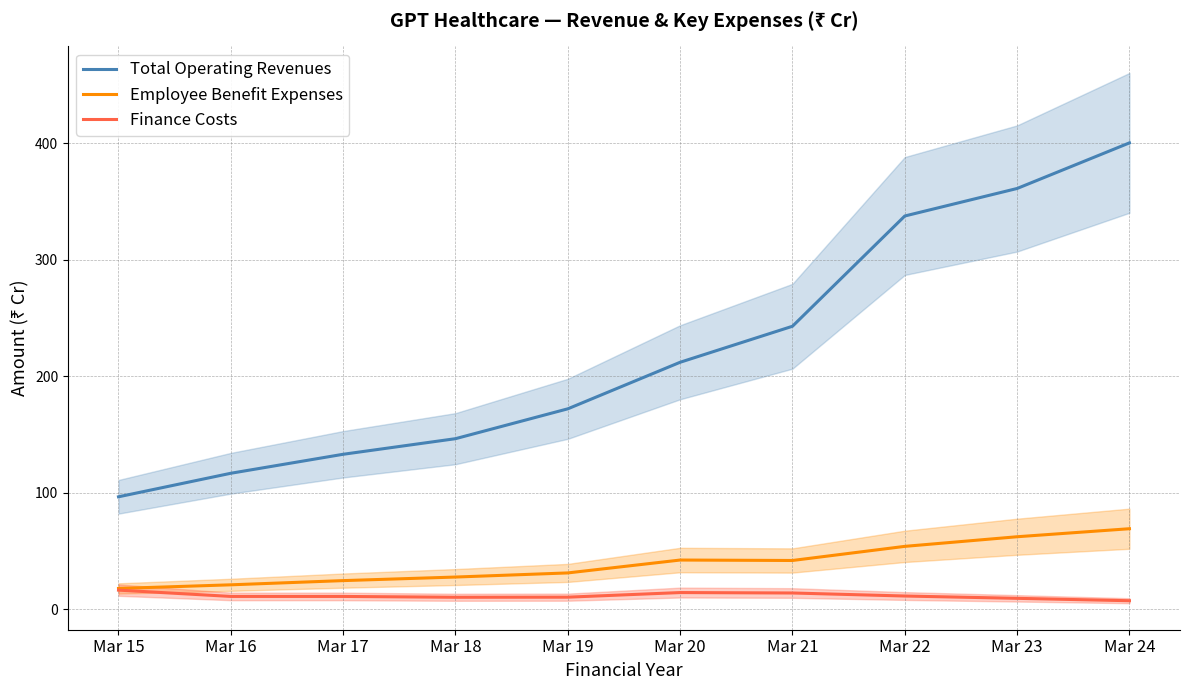

What are all the series names shown in the legend?

Total Operating Revenues, Employee Benefit Expenses, Finance Costs